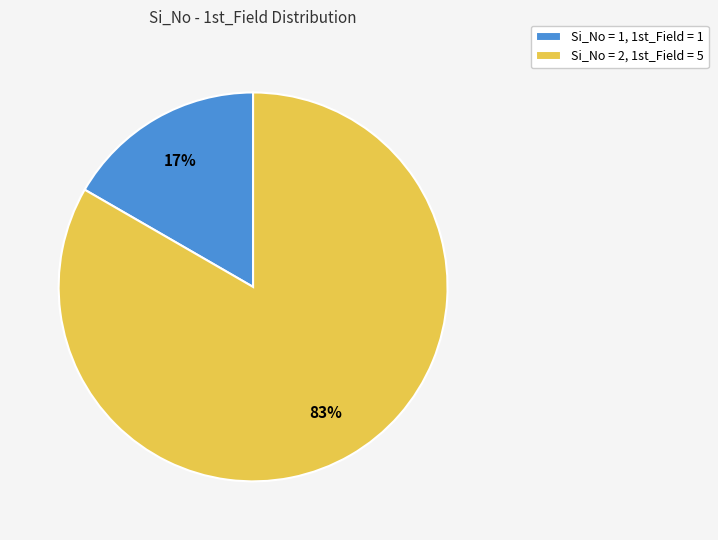

How many segments does this pie chart have?

2